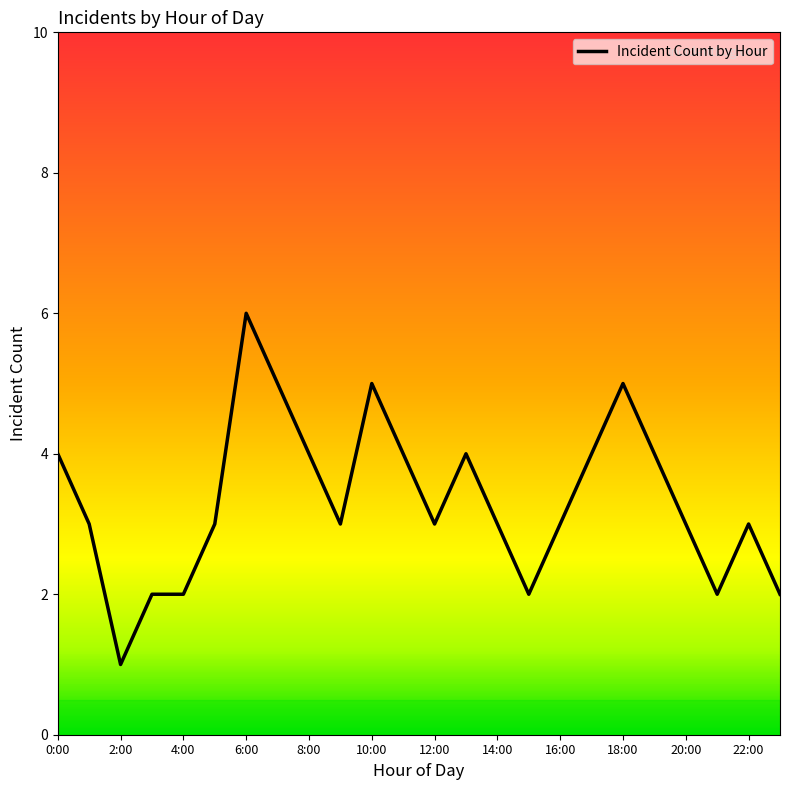

What is the difference between the second highest and minimum values?

4